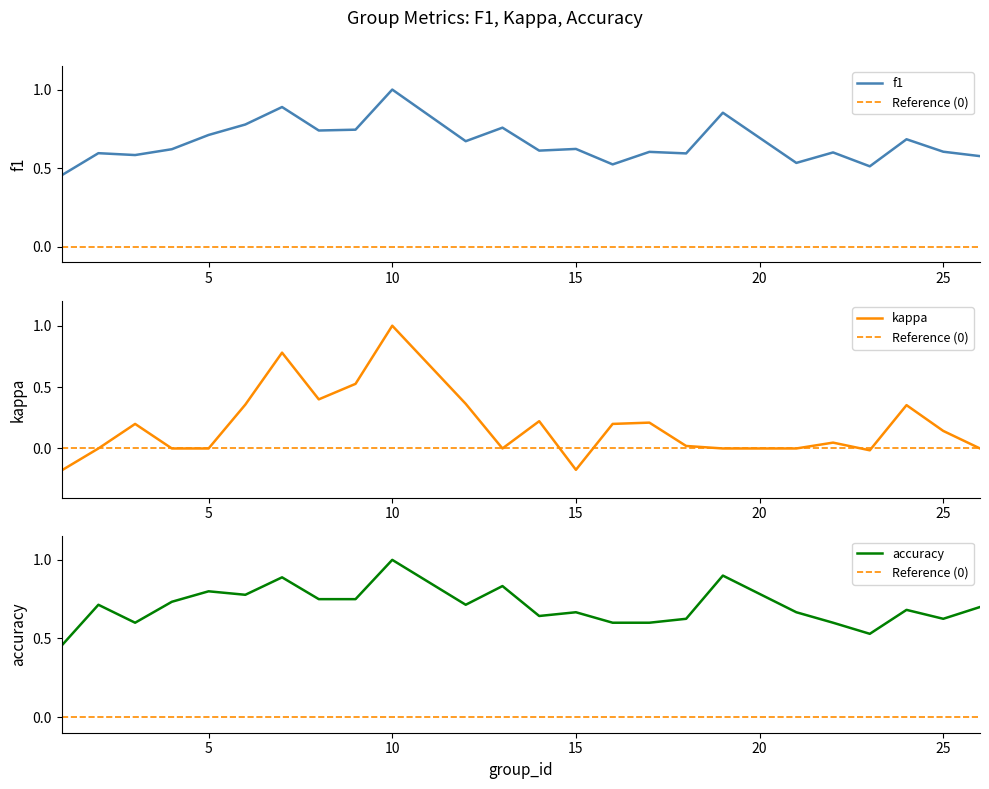

What is the value of the kappa point at the 11th from the left?

0.4